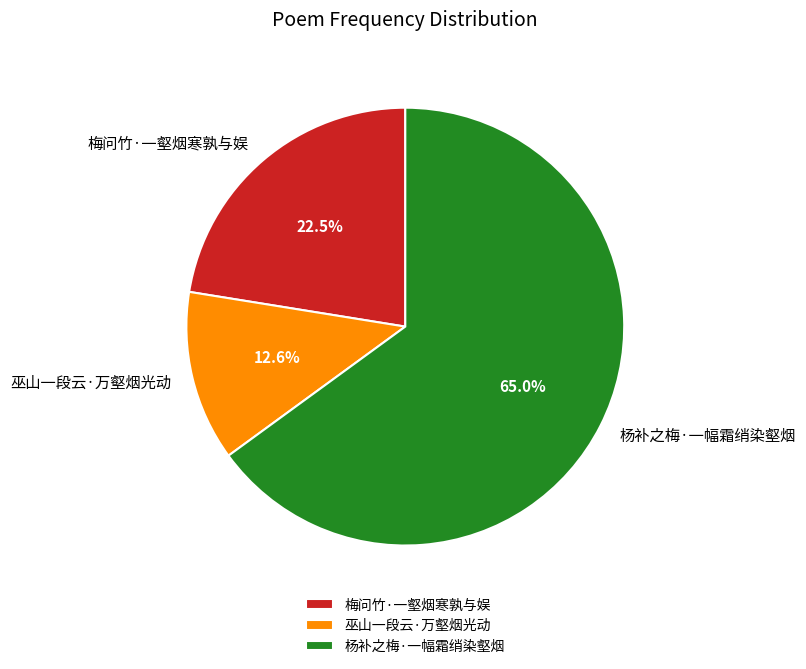

What percentage is the 杨补之梅·一幅霜绡染壑烟 slice, to the nearest percent?

65%